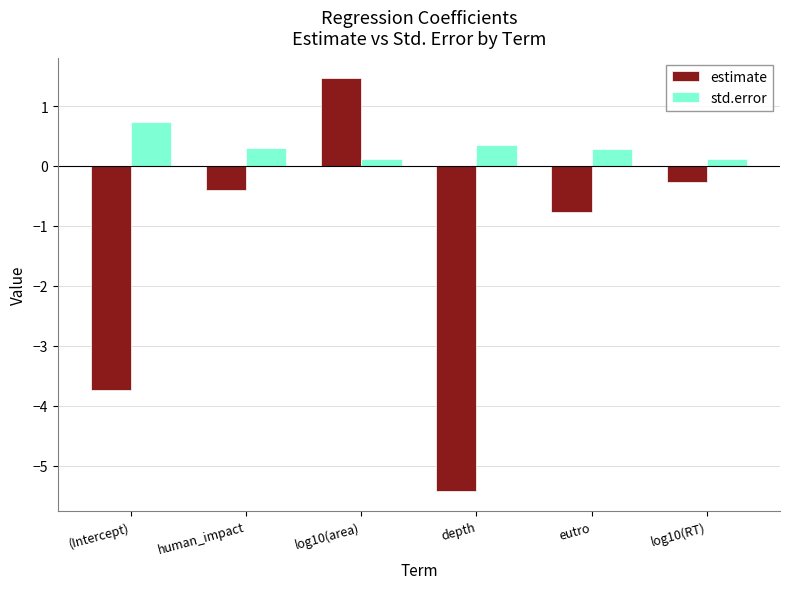

At which category does the chart reach its minimum across all series?

depth